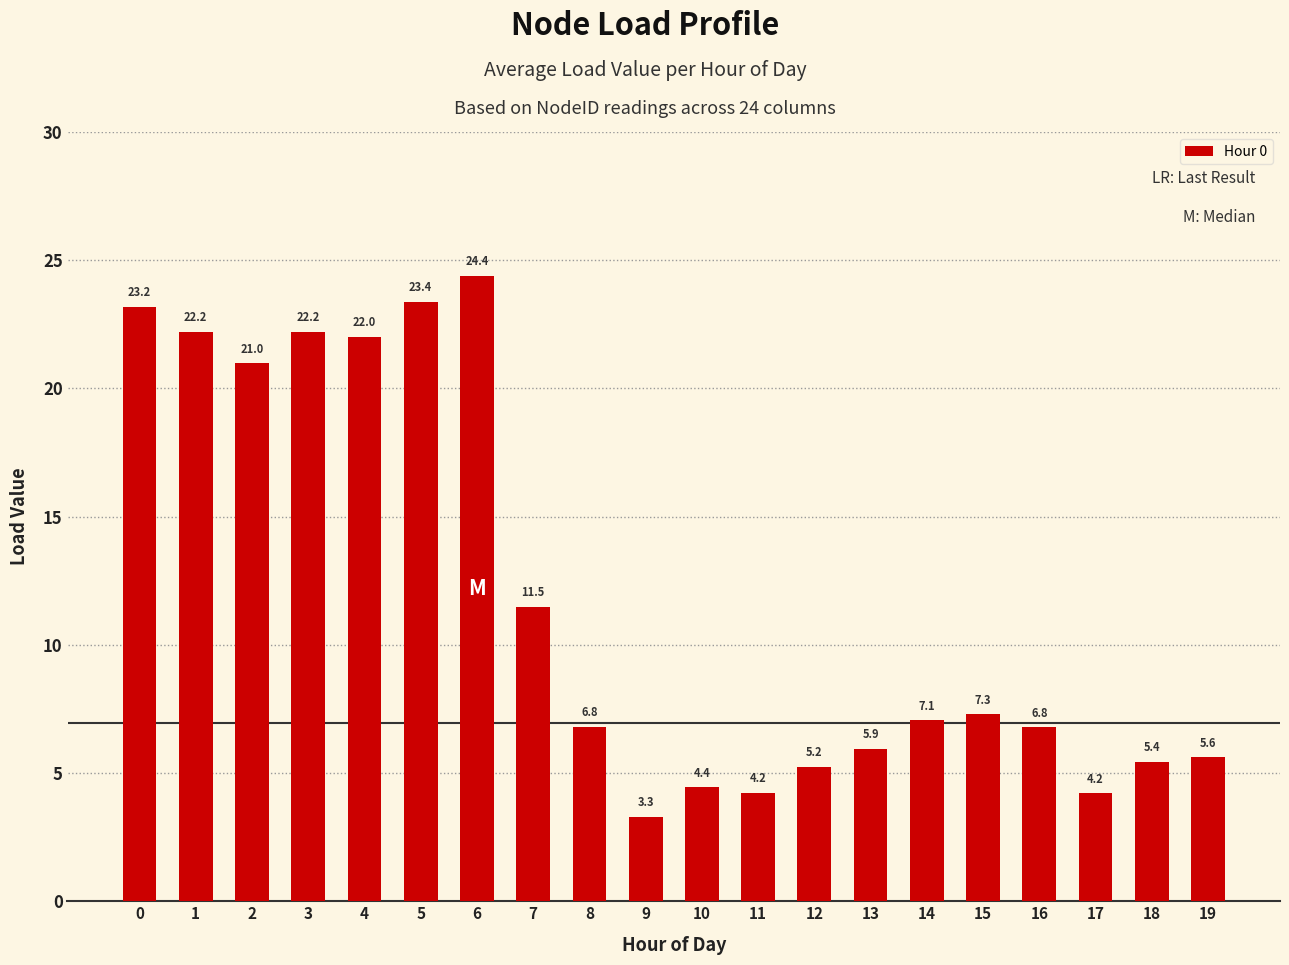

What is the value of the 9th bar from the left?

6.8